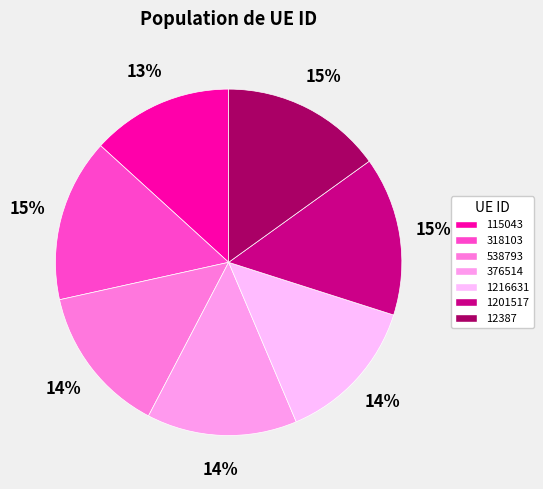

Combined, do 1201517 and 115043 account for over 50%?

No